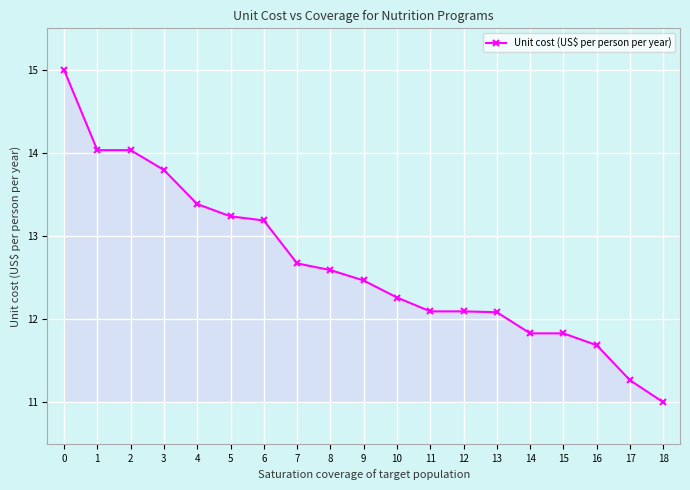

The chart shows a value of 5.5 at 14. True or false?

False